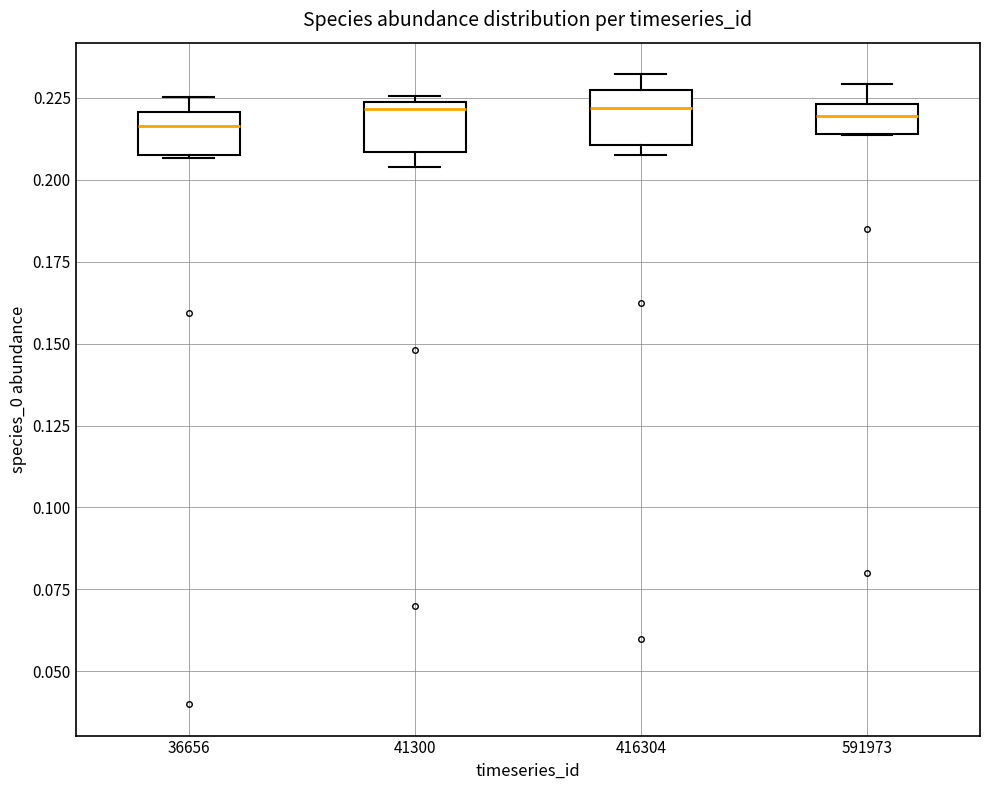

Reading left to right, read every box against the y-axis: the position of its median line, the range the box covers, and the ends of its whiskers. The values are not printed on the chart, so give them approximately, as read against the axis.

36656: median 0.215, box 0.210 to 0.220, whiskers 0.205 to 0.225
41300: median 0.220, box 0.210 to 0.225, whiskers 0.205 to 0.225 (just above the box's upper edge)
416304: median 0.220, box 0.210 to 0.225, whiskers 0.210 (just below the box's lower edge) to 0.230
591973: median 0.220, box 0.215 to 0.225, whiskers 0.215 to 0.230